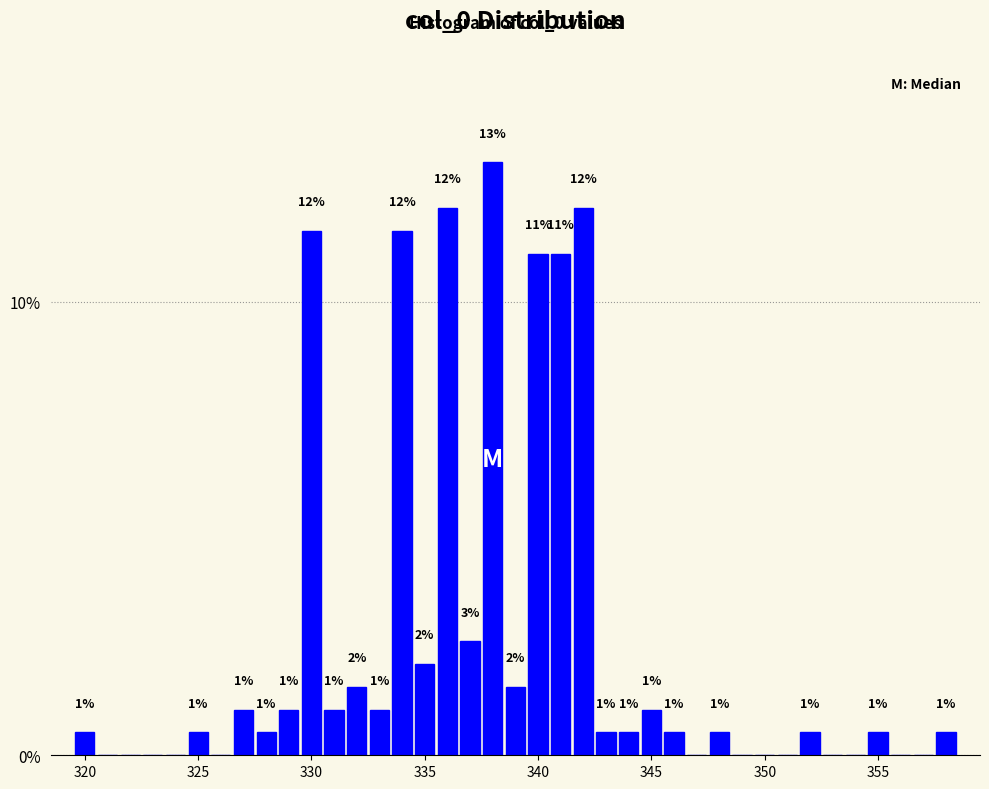

Read against the x-axis, roughly where is the centre of the tallest bar?

338.0